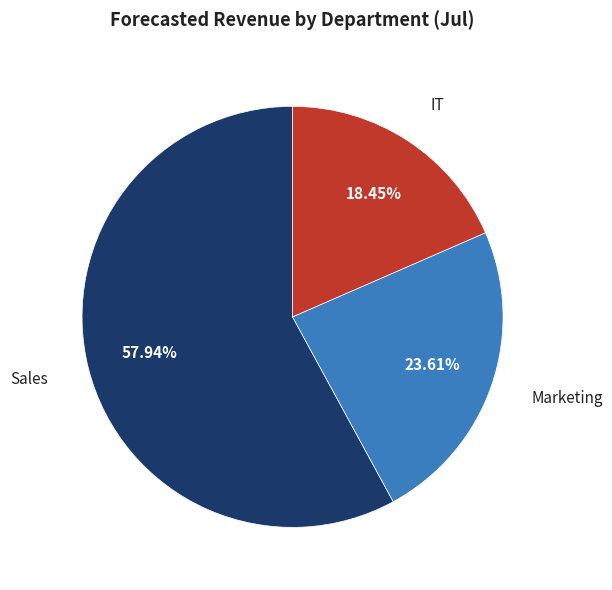

Rank the categories by value from lowest to highest.

IT, Marketing, Sales